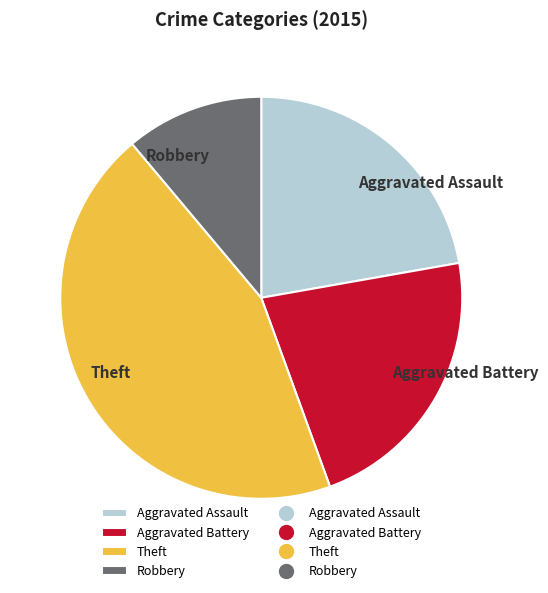

True or false: Theft accounts for 56% of the total.

False